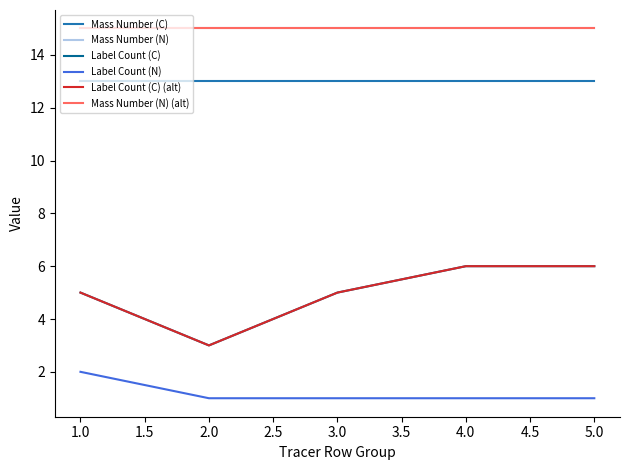

Is this an area chart (filled region under the line)?

No